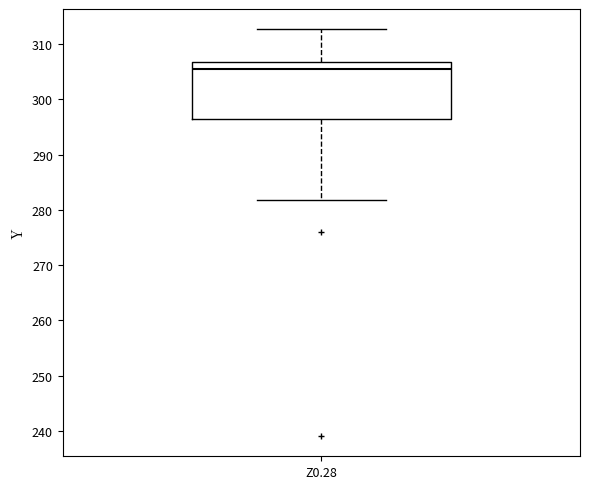

Where does the upper whisker of the box for Z0.28 end on the y-axis? The values are not printed on the chart, so give them approximately, as read against the axis.

313